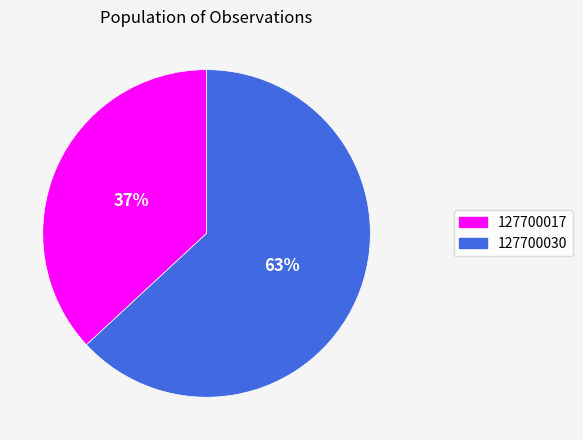

Approximately how many times larger is the value at 127700030 compared to 127700017?

1.7